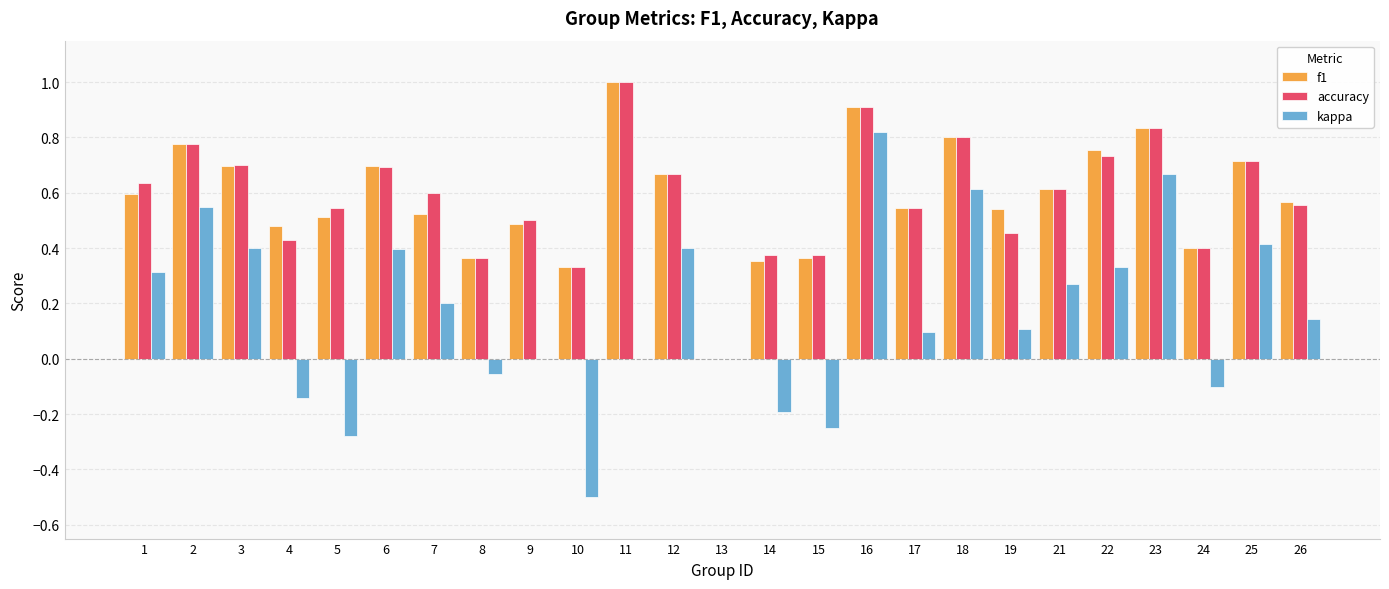

What are all the series names shown in the legend?

f1, accuracy, kappa